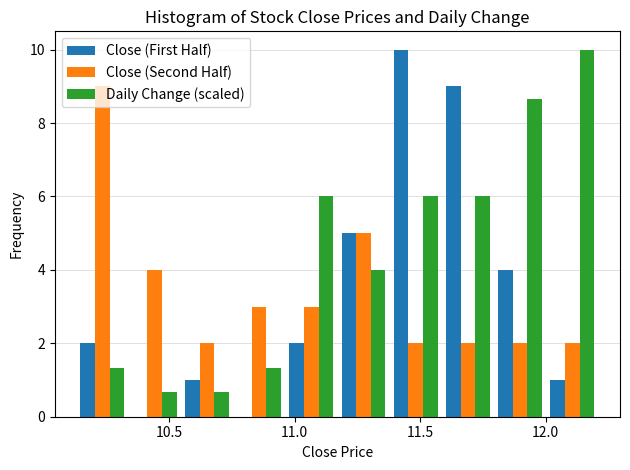

Reading left to right, transcribe this chart: for each range on the x-axis, give the height of each series' bar. Neither the bar edges nor the heights are printed on the chart, so give them approximately, as read against the axes.

10.15 to 10.35: Close (First Half)=2.0	Close (Second Half)=9.0	Daily Change (scaled)=1.4
10.35 to 10.55: Close (First Half)=0	Close (Second Half)=4.0	Daily Change (scaled)=0.6
10.55 to 10.75: Close (First Half)=1.0	Close (Second Half)=2.0	Daily Change (scaled)=0.6
10.75 to 10.95: Close (First Half)=0	Close (Second Half)=3.0	Daily Change (scaled)=1.4
10.95 to 11.15: Close (First Half)=2.0	Close (Second Half)=3.0	Daily Change (scaled)=6.0
11.15 to 11.40: Close (First Half)=5.0	Close (Second Half)=5.0	Daily Change (scaled)=4.0
11.40 to 11.60: Close (First Half)=10.0	Close (Second Half)=2.0	Daily Change (scaled)=6.0
11.60 to 11.80: Close (First Half)=9.0	Close (Second Half)=2.0	Daily Change (scaled)=6.0
11.80 to 12.00: Close (First Half)=4.0	Close (Second Half)=2.0	Daily Change (scaled)=8.6
12.00 to 12.20: Close (First Half)=1.0	Close (Second Half)=2.0	Daily Change (scaled)=10.0